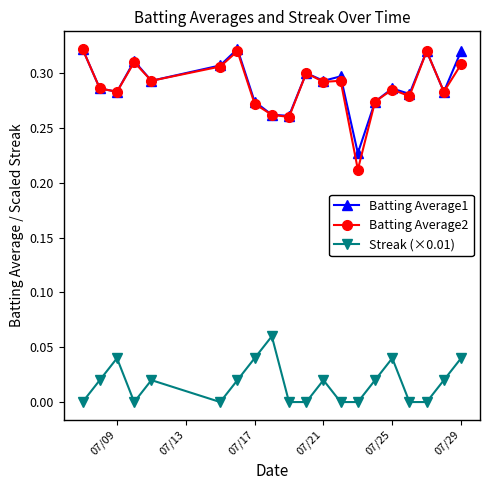

True or false: Batting Average1 and Streak (×0.01) cross at least once.

False